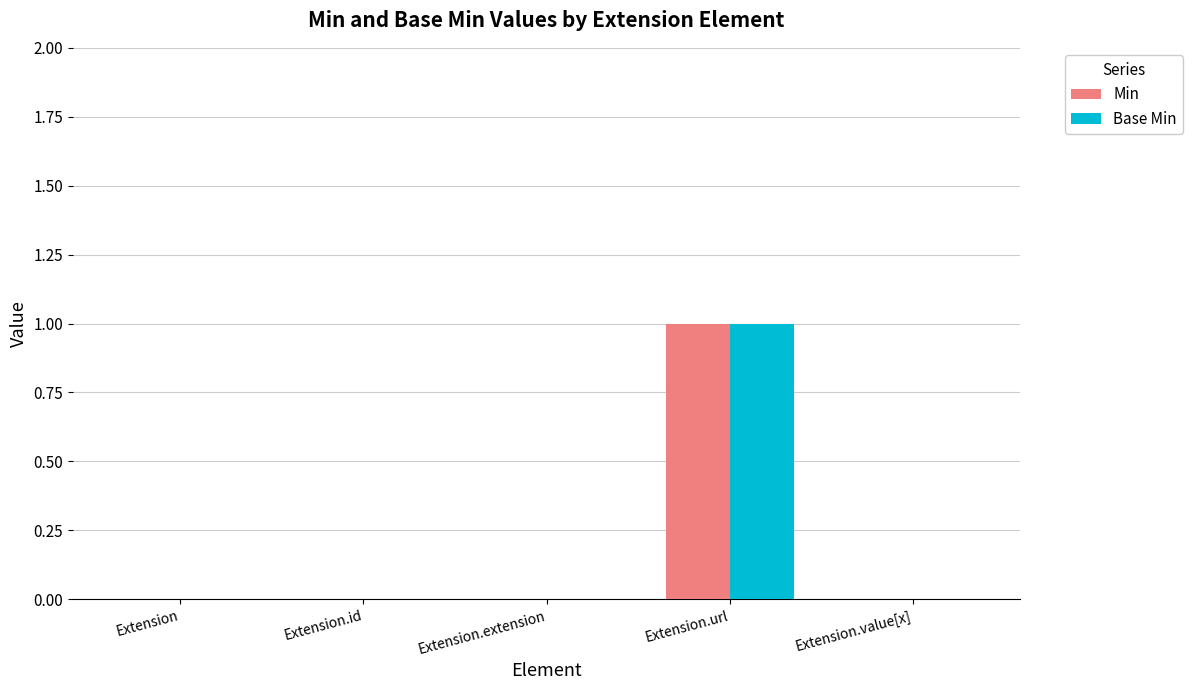

At which category is the sum across all series the highest?

Extension.url